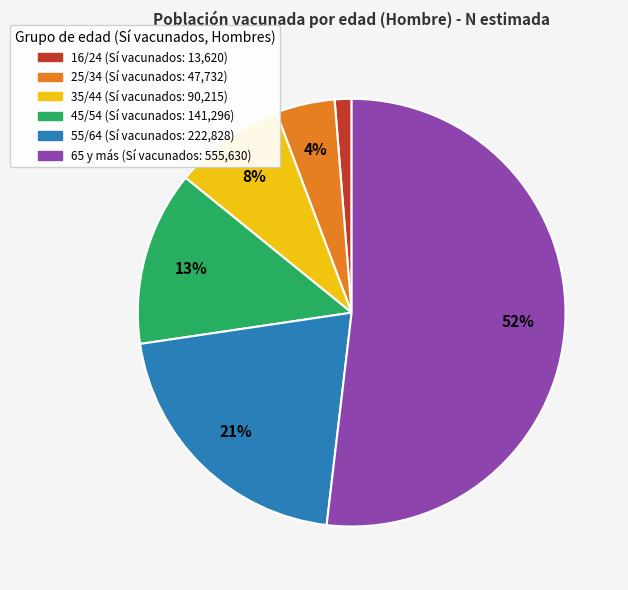

Which category accounts for the majority?

65 y más